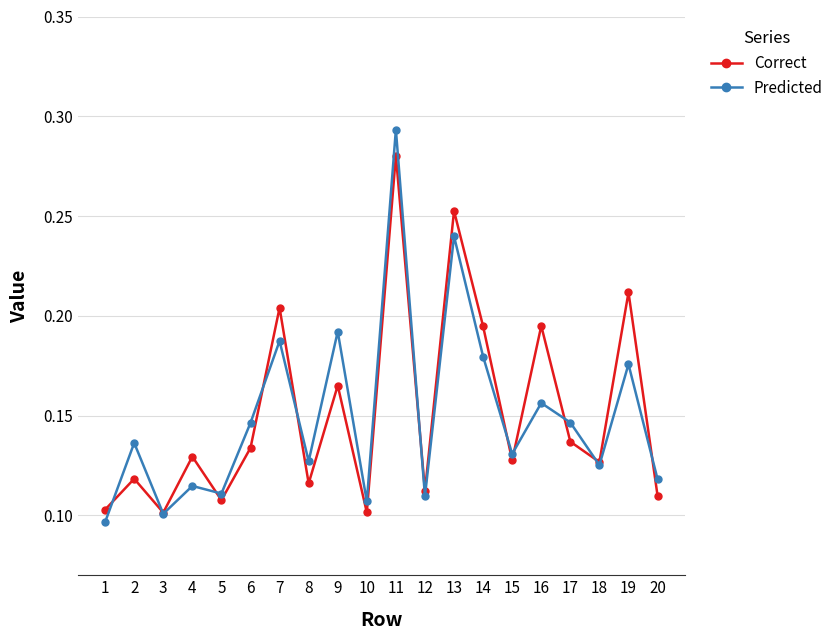

What are all the series names shown in the legend?

Correct, Predicted